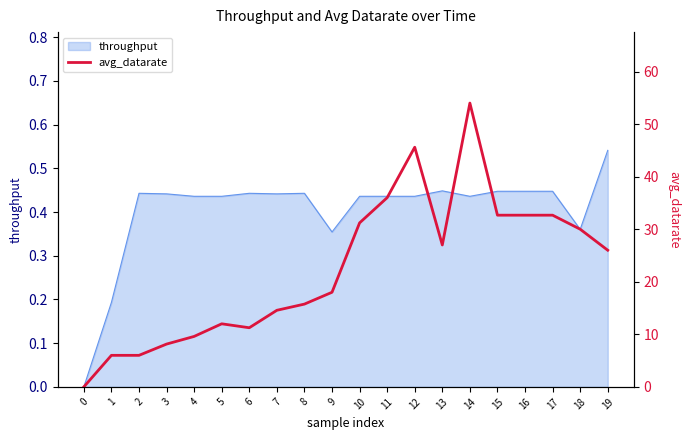

How many categories are shown in the chart?

20